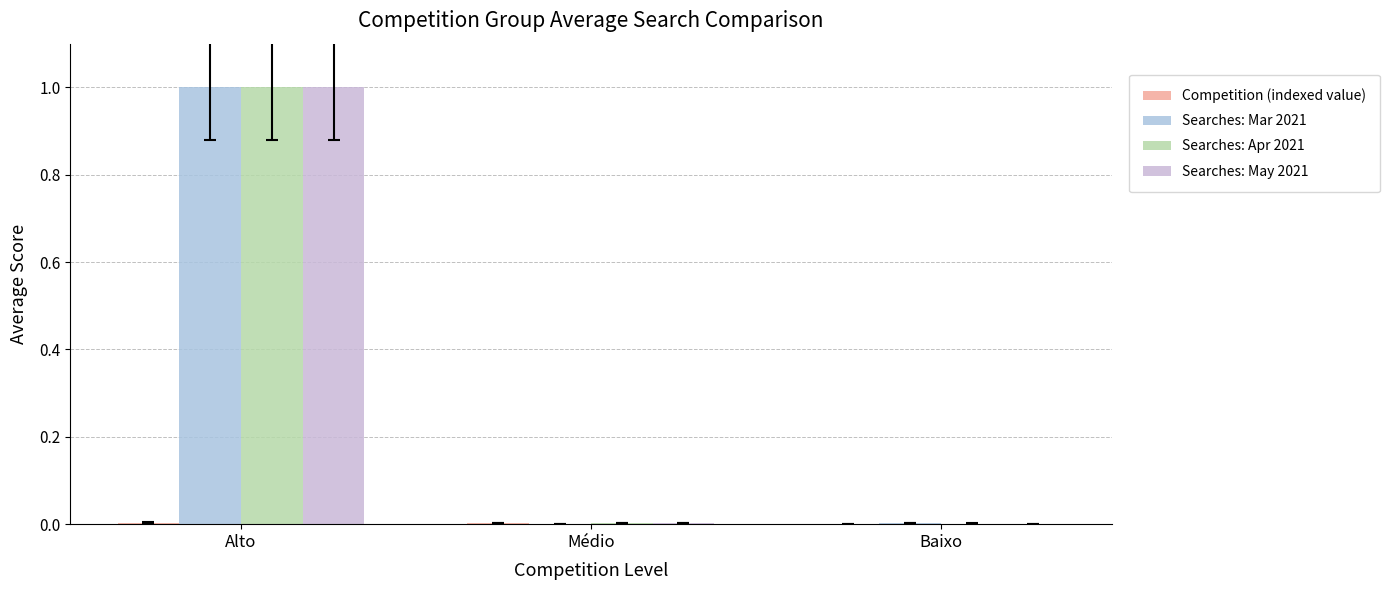

Which series has the widest spread of values?

Searches: May 2021